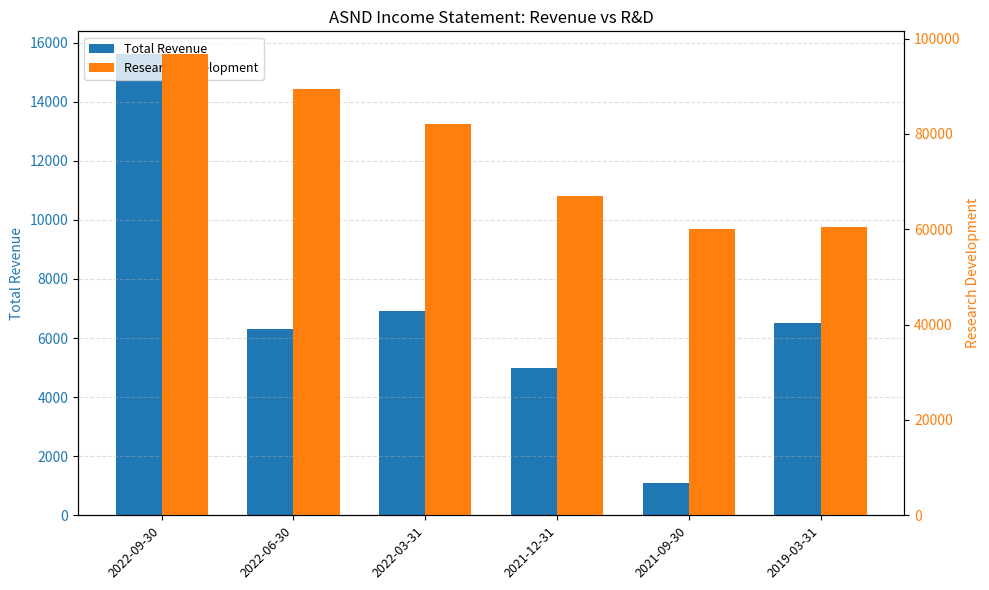

Rank the categories by Total Revenue value from lowest to highest.

2021-09-30, 2021-12-31, 2022-06-30, 2019-03-31, 2022-03-31, 2022-09-30